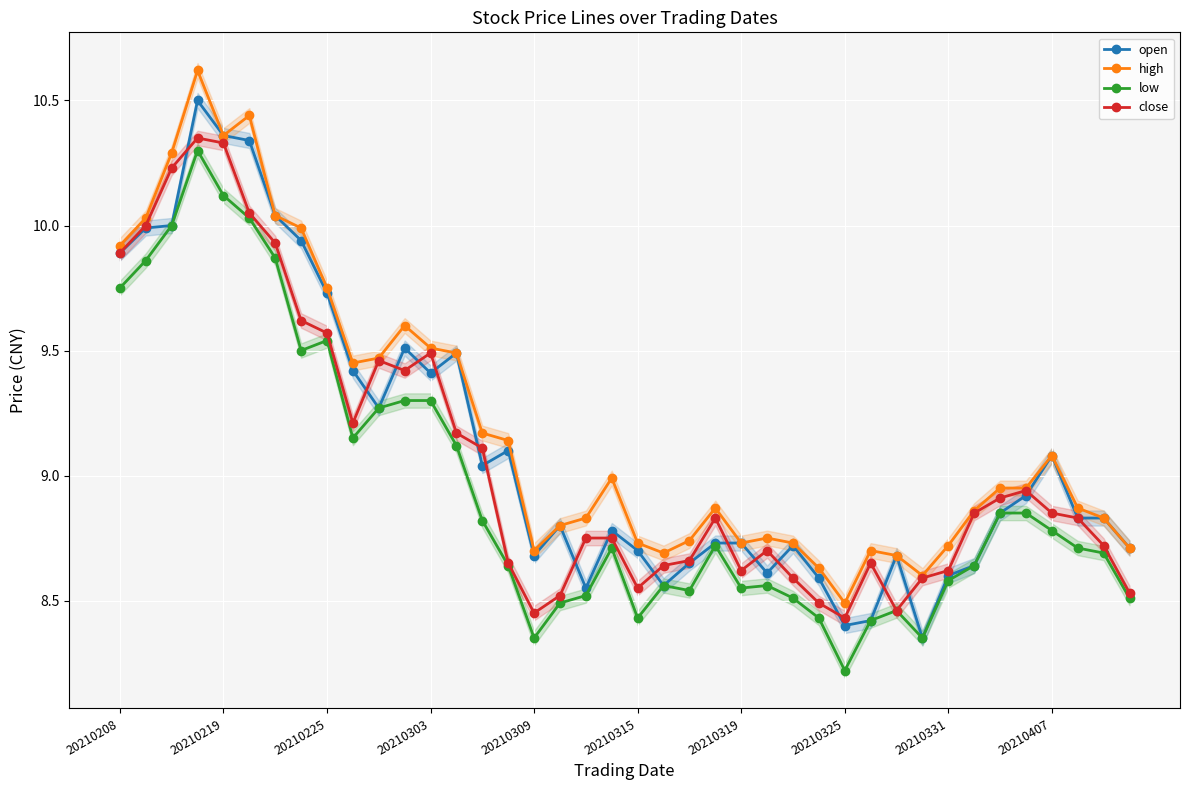

Which series has the widest spread of values?

open